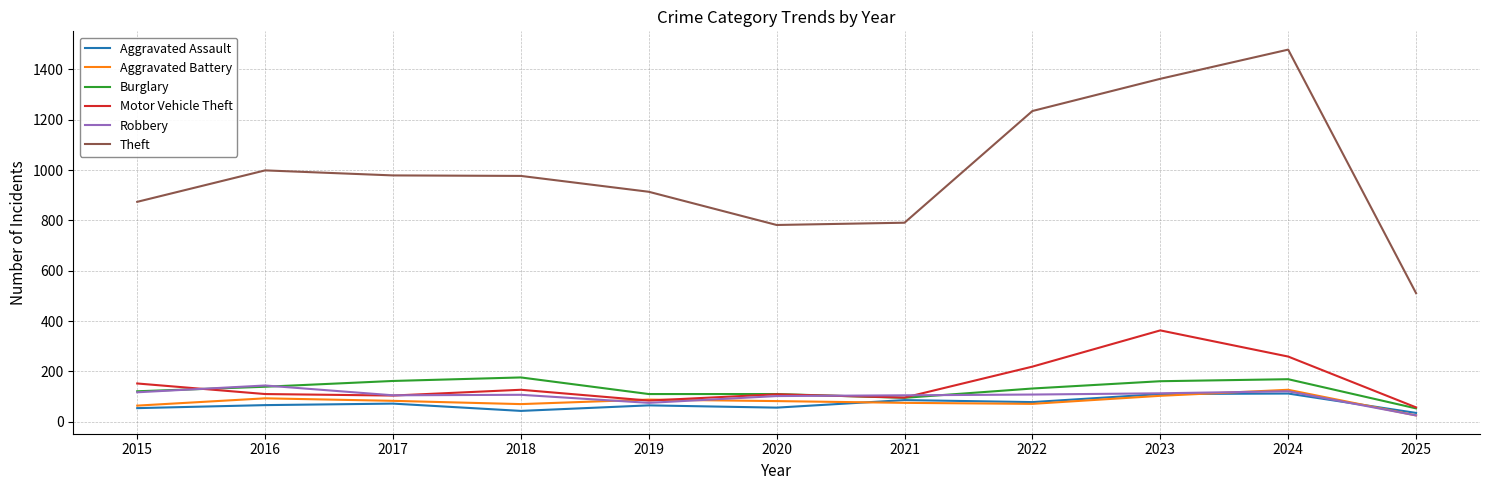

Does the chart have visible grid lines?

Yes